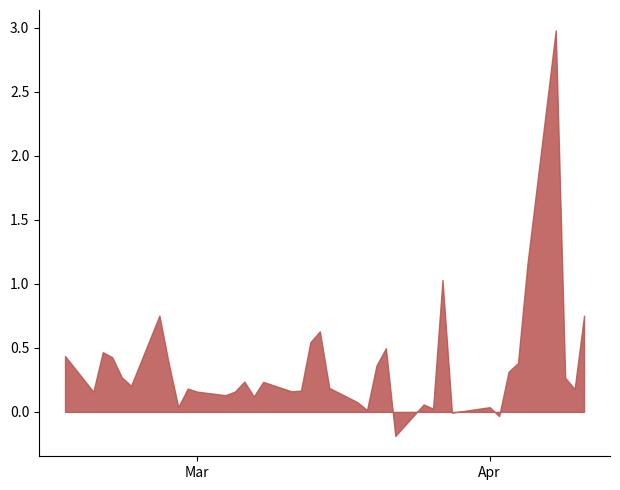

What is the greatest value displayed?

3.0